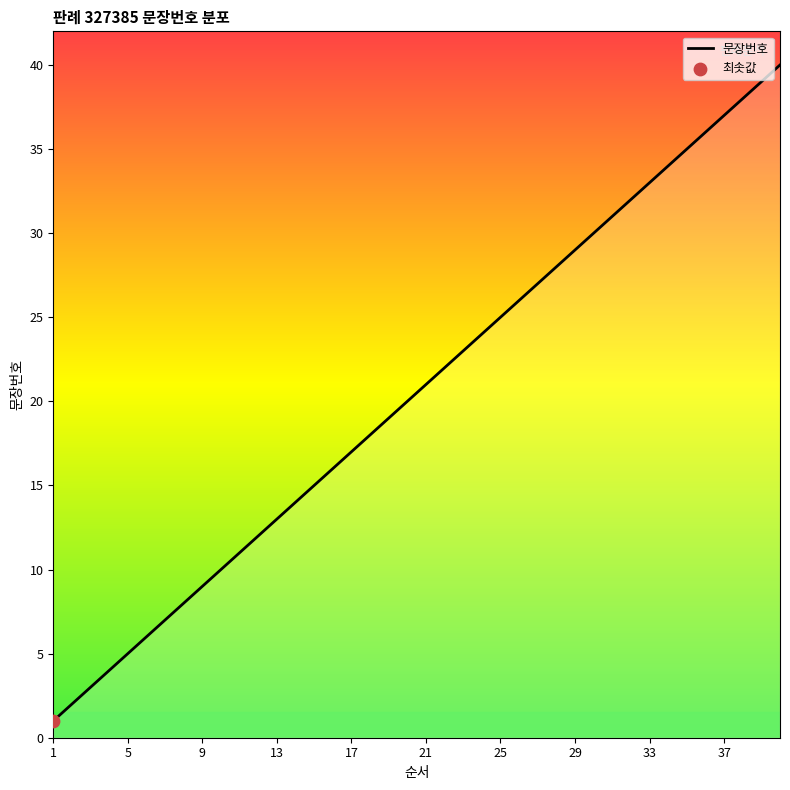

What is the difference between the maximum and minimum values?

39